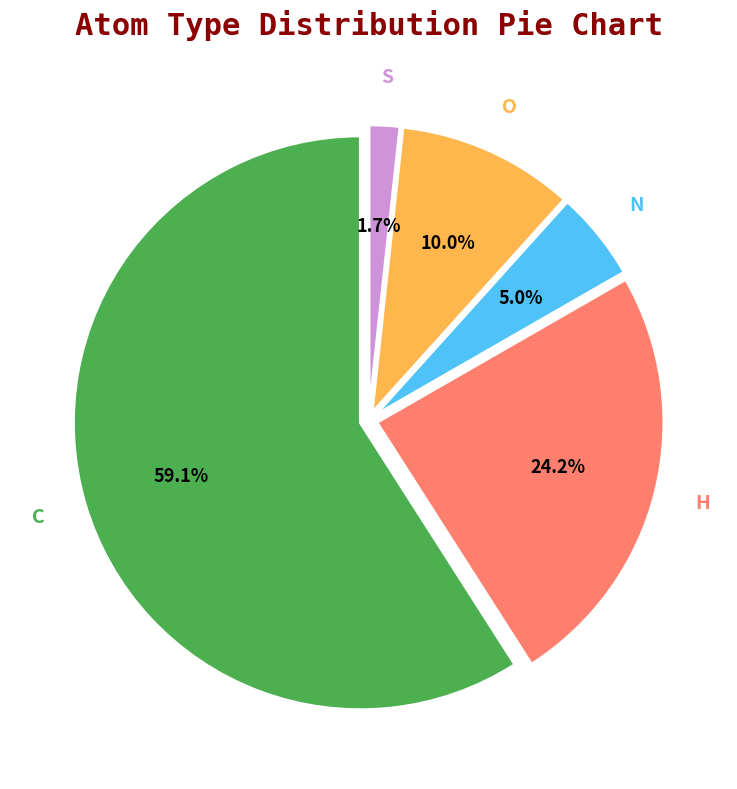

What percentage do O and H together represent?

34.2%